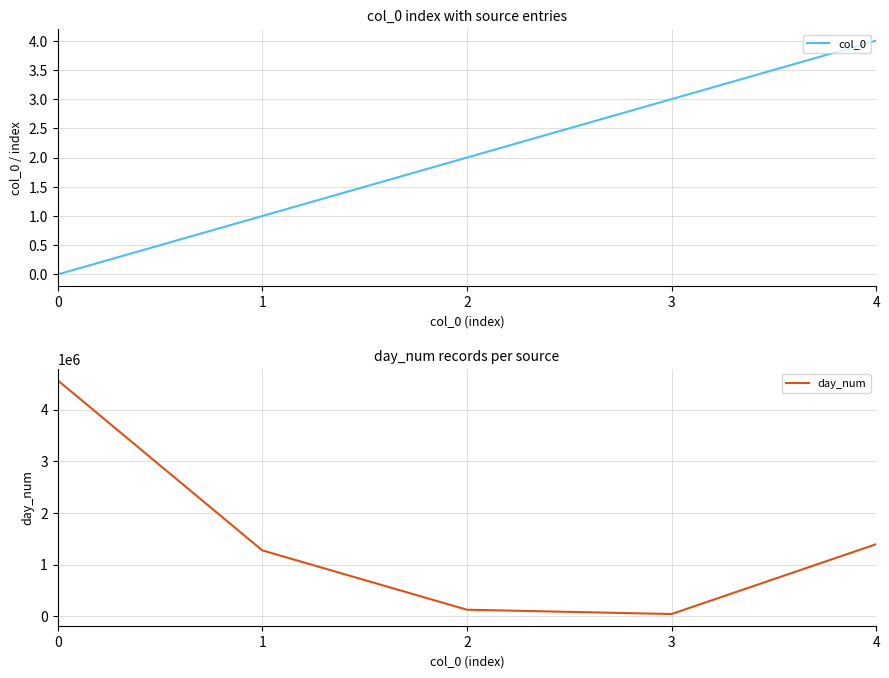

At 4, list the series in order from smallest to largest.

col_0, day_num